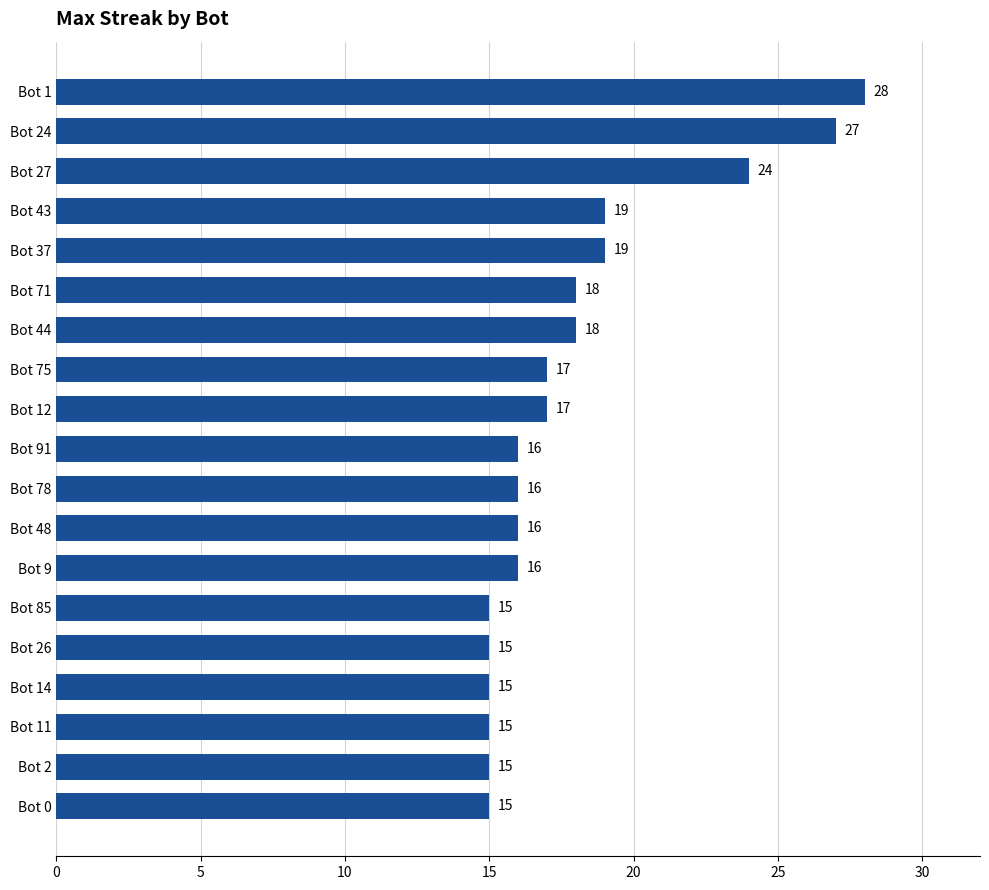

At which category does the chart reach its peak across all series?

Bot 1